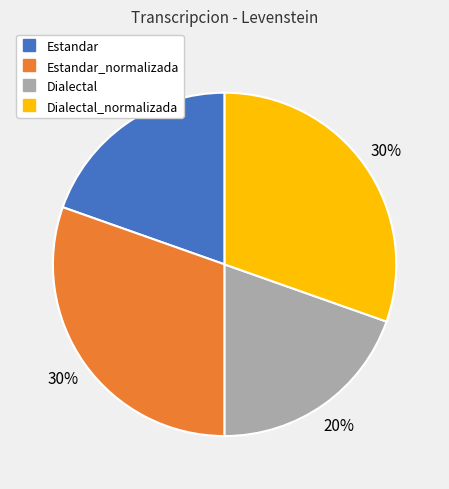

To the nearest percent, what is the average slice percentage?

25%